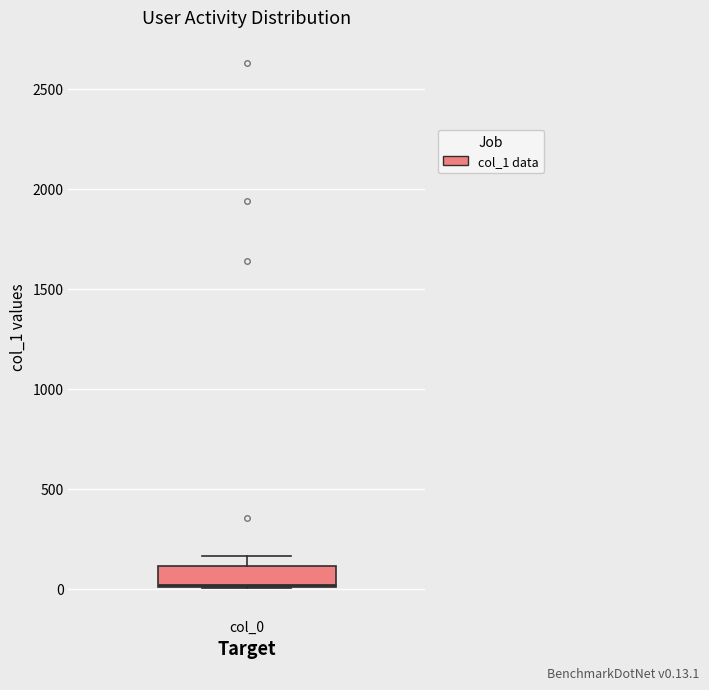

Read this box plot against the y-axis: the position of the median line, the range covered by the box, and the ends of both whiskers. The values are not printed on the chart, so give them approximately, as read against the axis.

median 0, box 0 to 100, whiskers 0 to 150